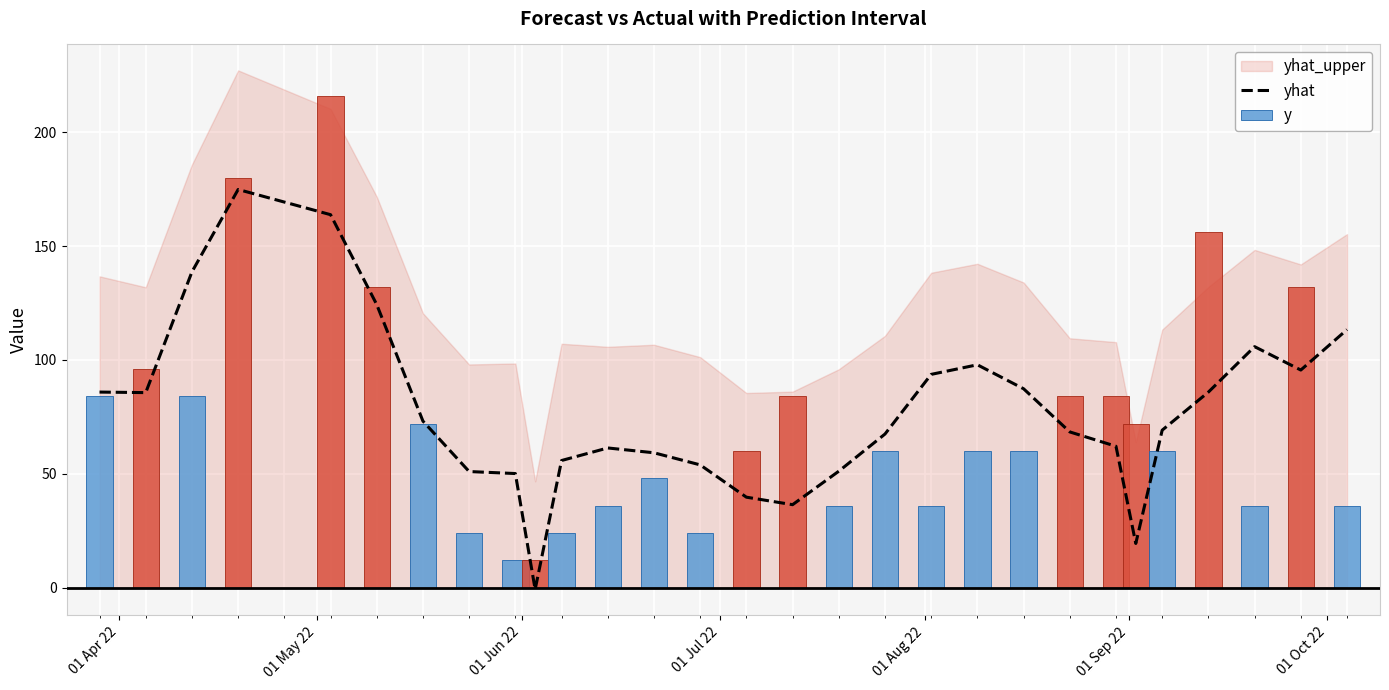

True or false: the data shows 63.5 at 15.

False